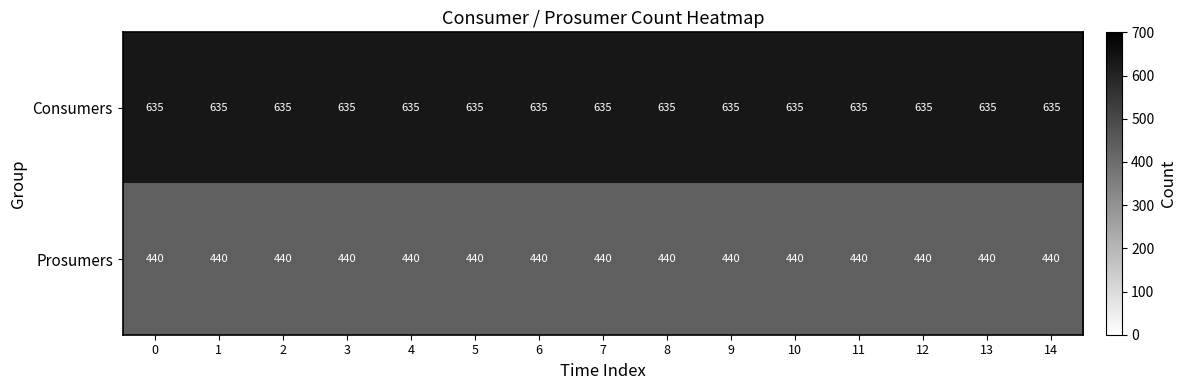

Read the Prosumers value at 6.

440